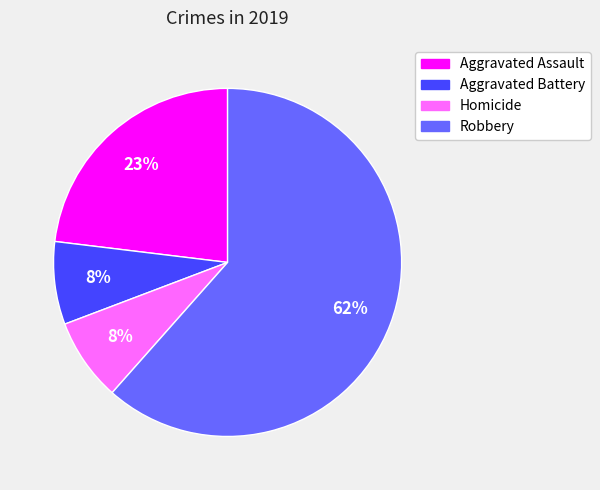

To the nearest percent, what portion does Aggravated Assault represent?

23%